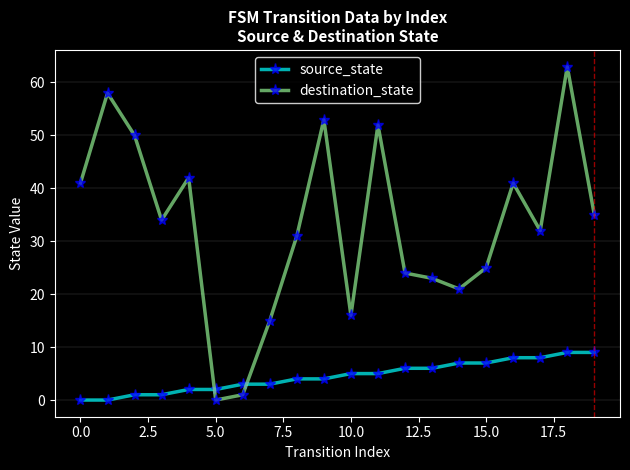

Which series has the largest total across all categories?

destination_state